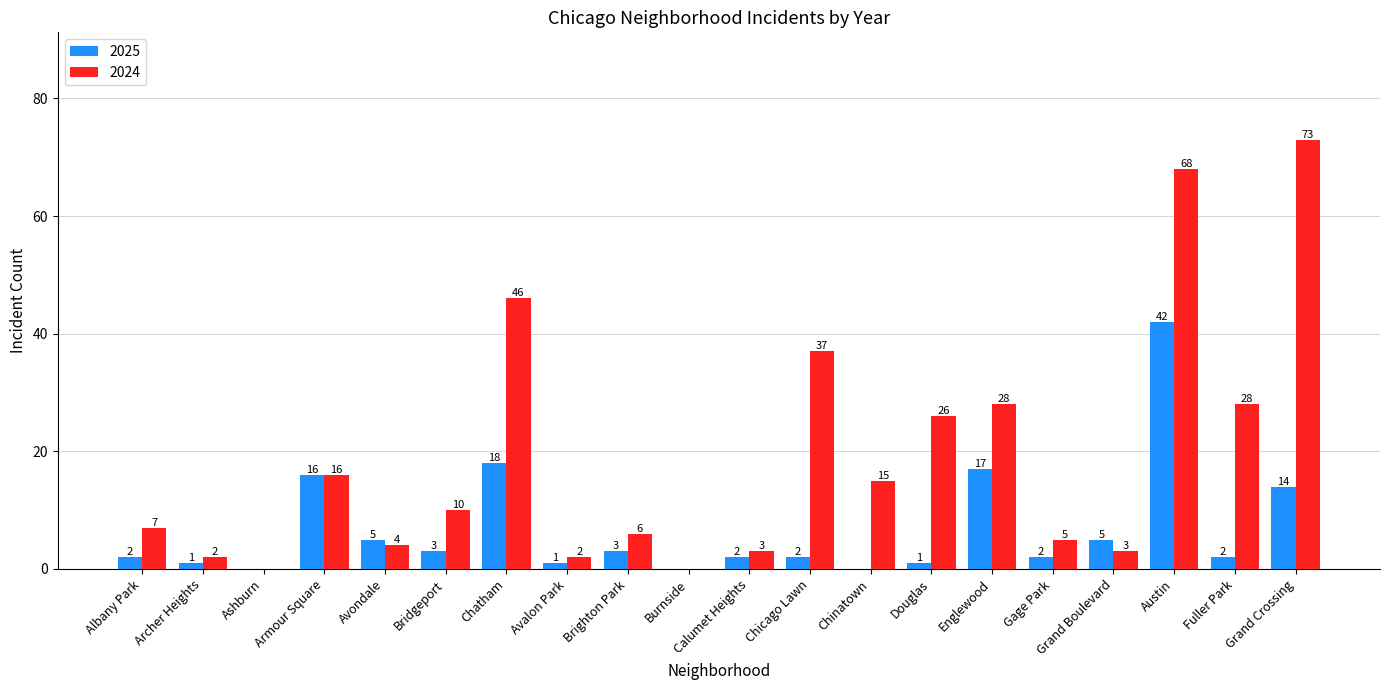

Reading right to left, transcribe all the data shown in this chart.

2025: 14	2	42	5	2	17	1	0	2	2	0	3	1	18	3	5	16	0	1	2
2024: 73	28	68	3	5	28	26	15	37	3	0	6	2	46	10	4	16	0	2	7